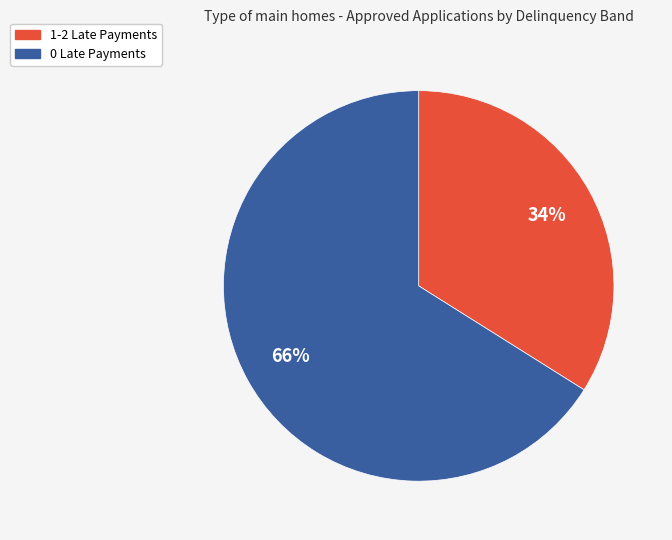

Does any single category account for the majority?

Yes